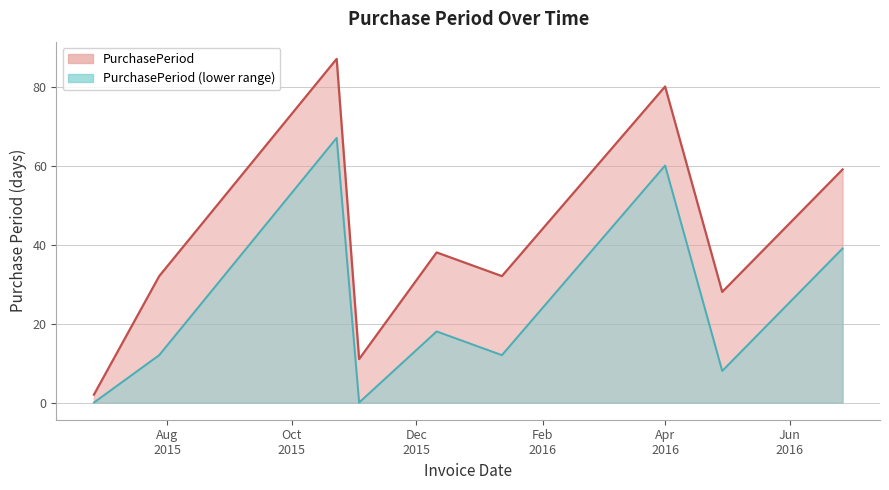

What position from the right is 2016-01-12?

4